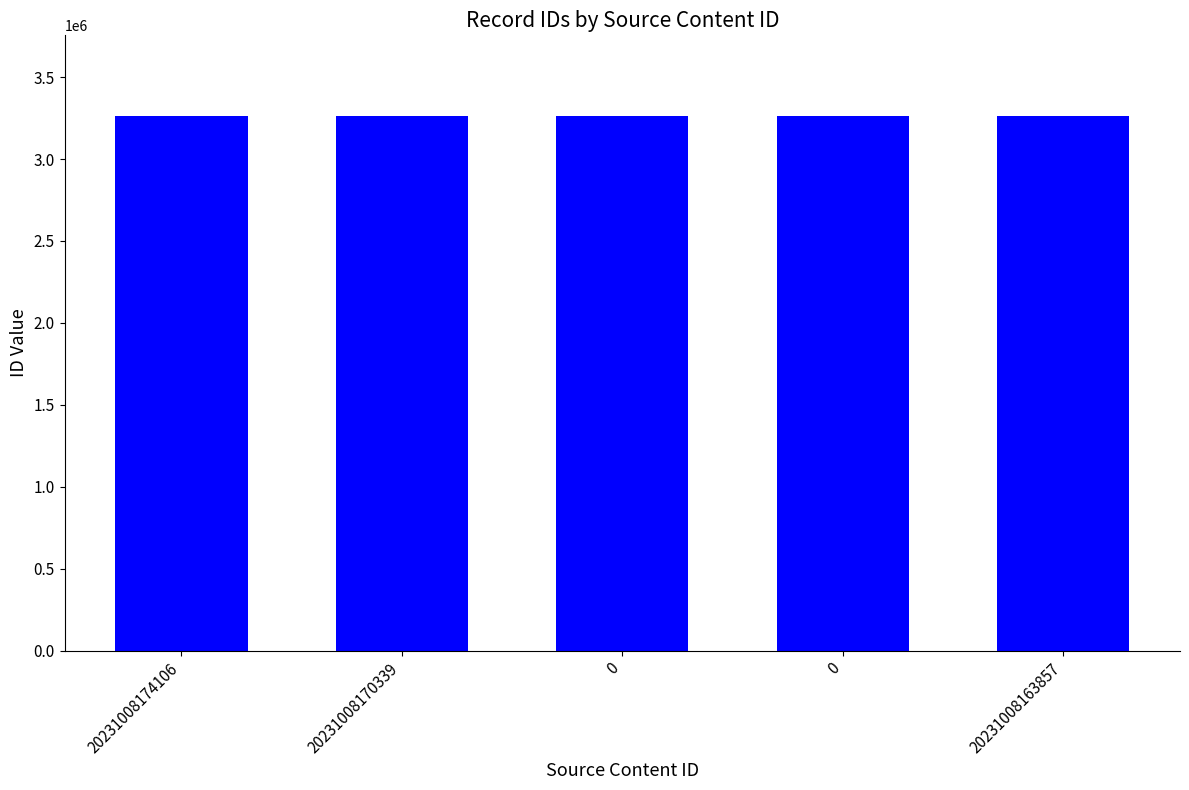

The chart shows a value of 3265475 at 0. True or false?

True